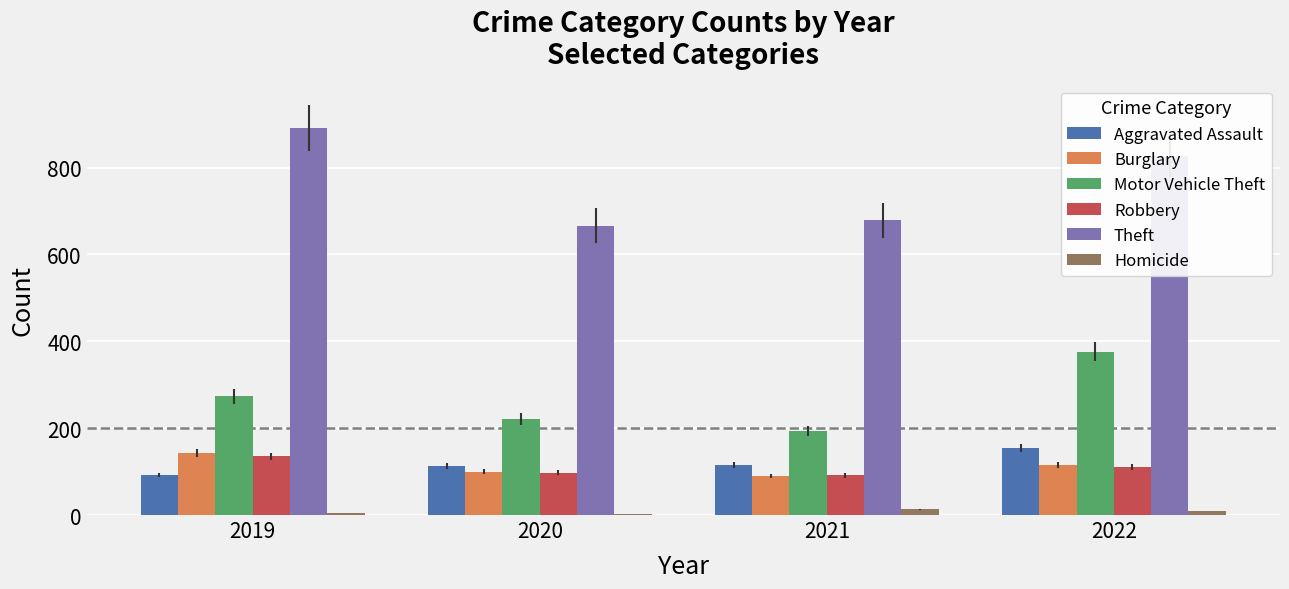

True or false: Burglary has a value of 90 at 2021.

True